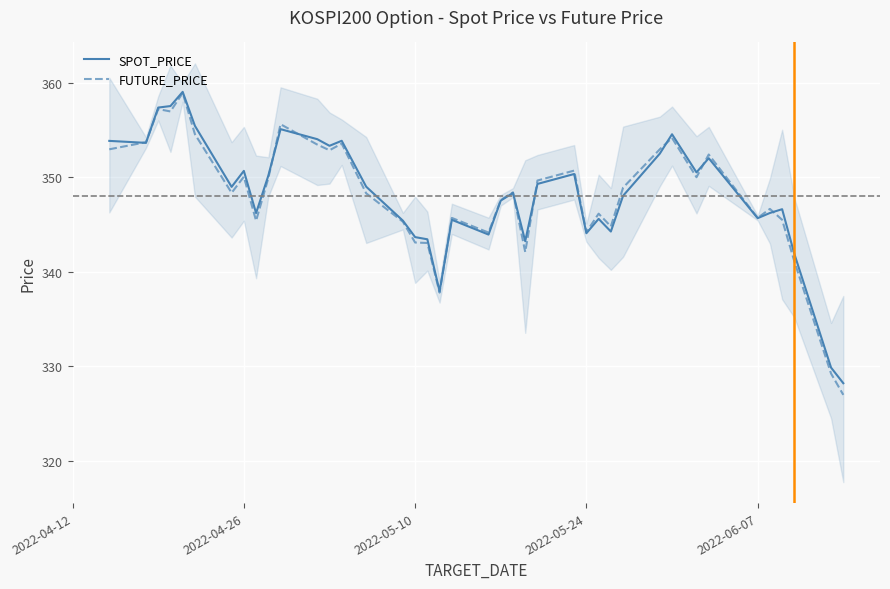

The value of FUTURE_PRICE at 2022-05-24 is 102.8. True or false?

False